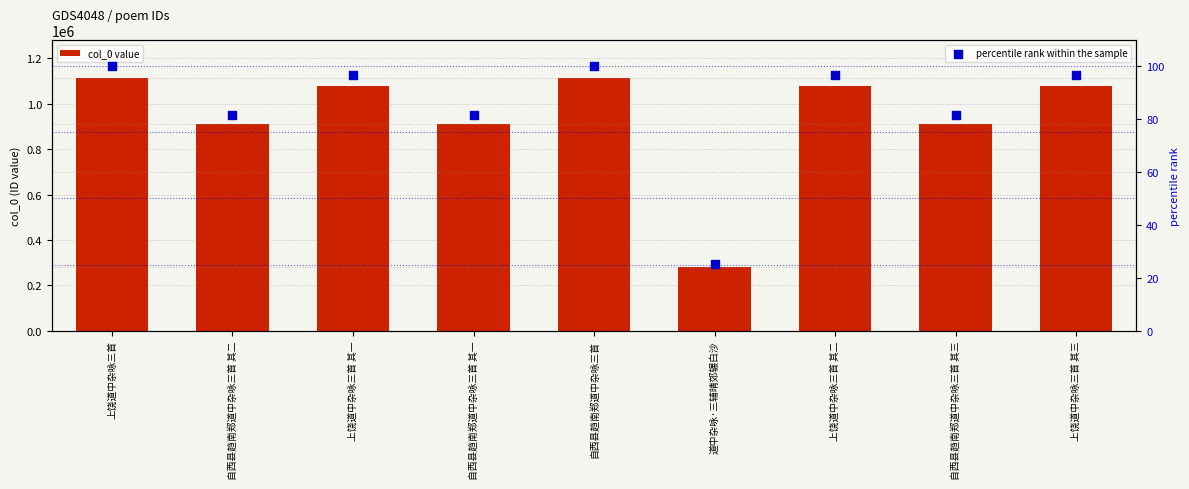

At which category is the sum across all series the highest?

自西县趋南郑道中杂咏三首